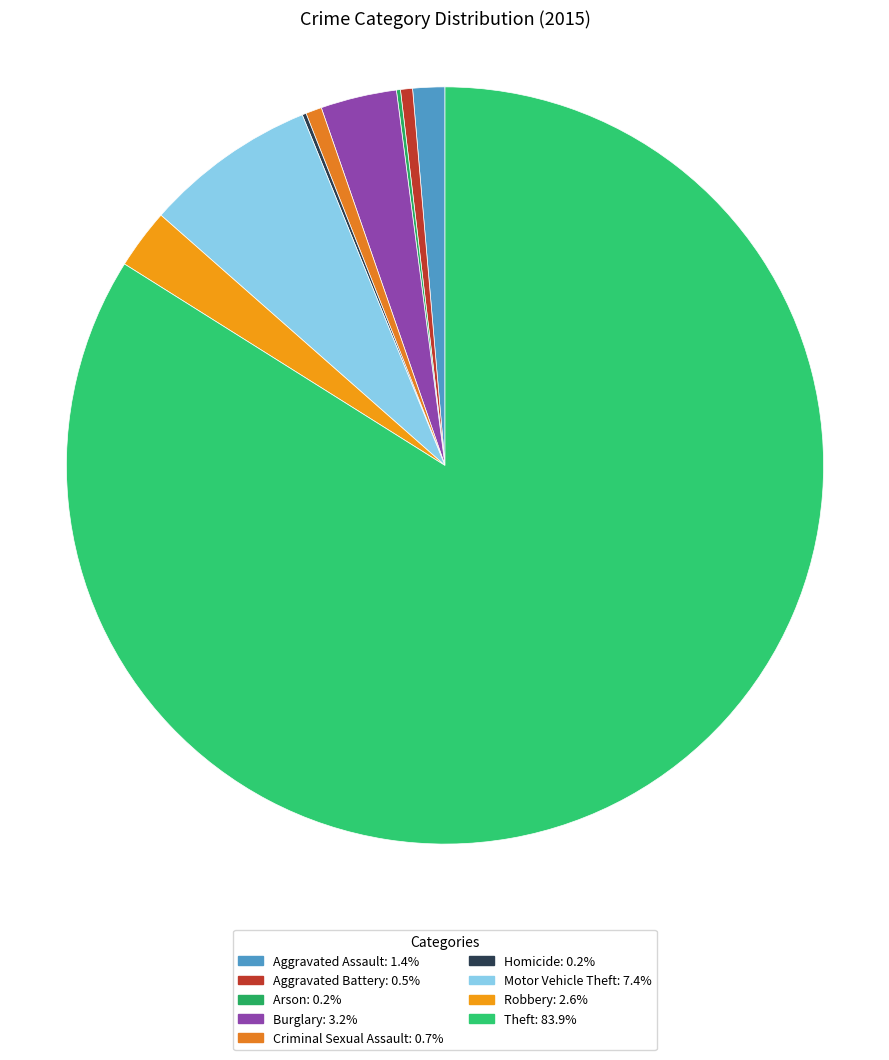

What percentage do Aggravated Battery and Motor Vehicle Theft together represent?

7.9%